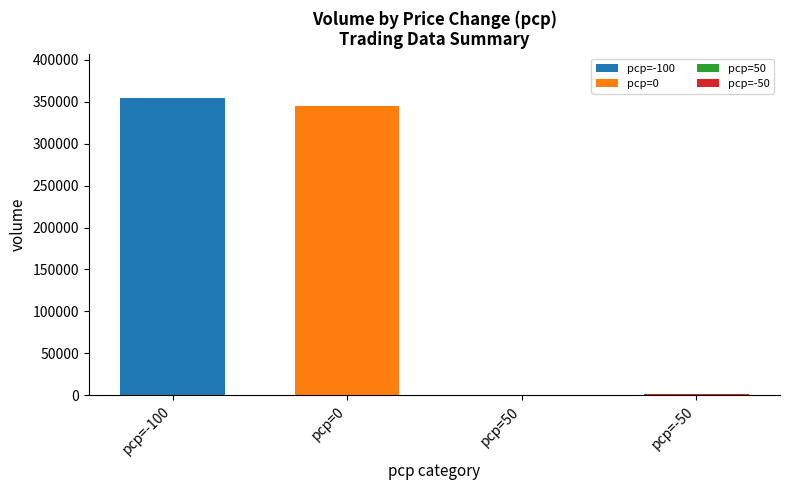

How many categories are shown in the chart?

4